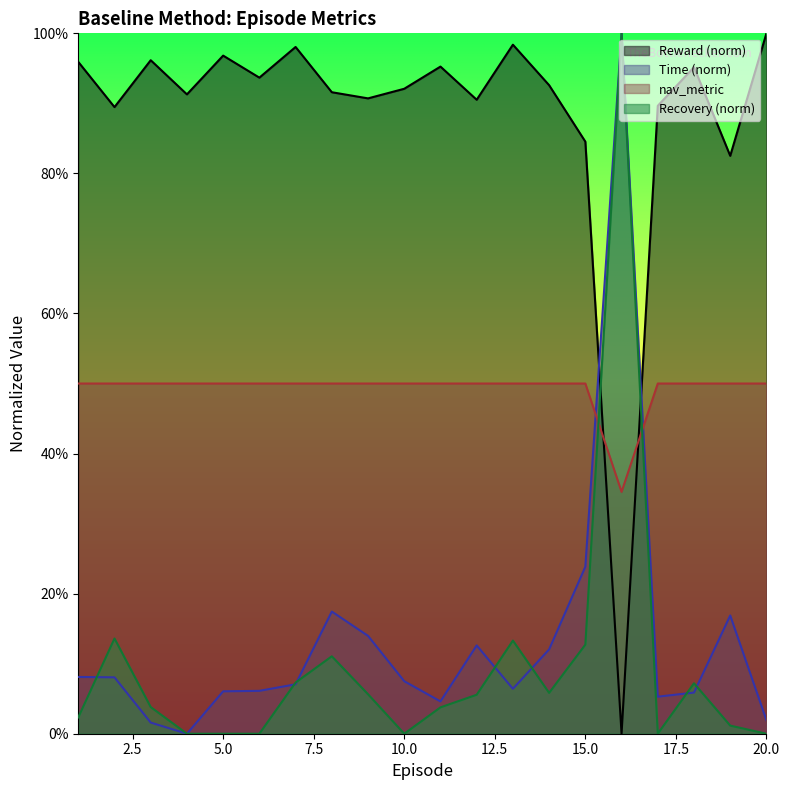

Which series has the largest range (max minus min)?

Recovery